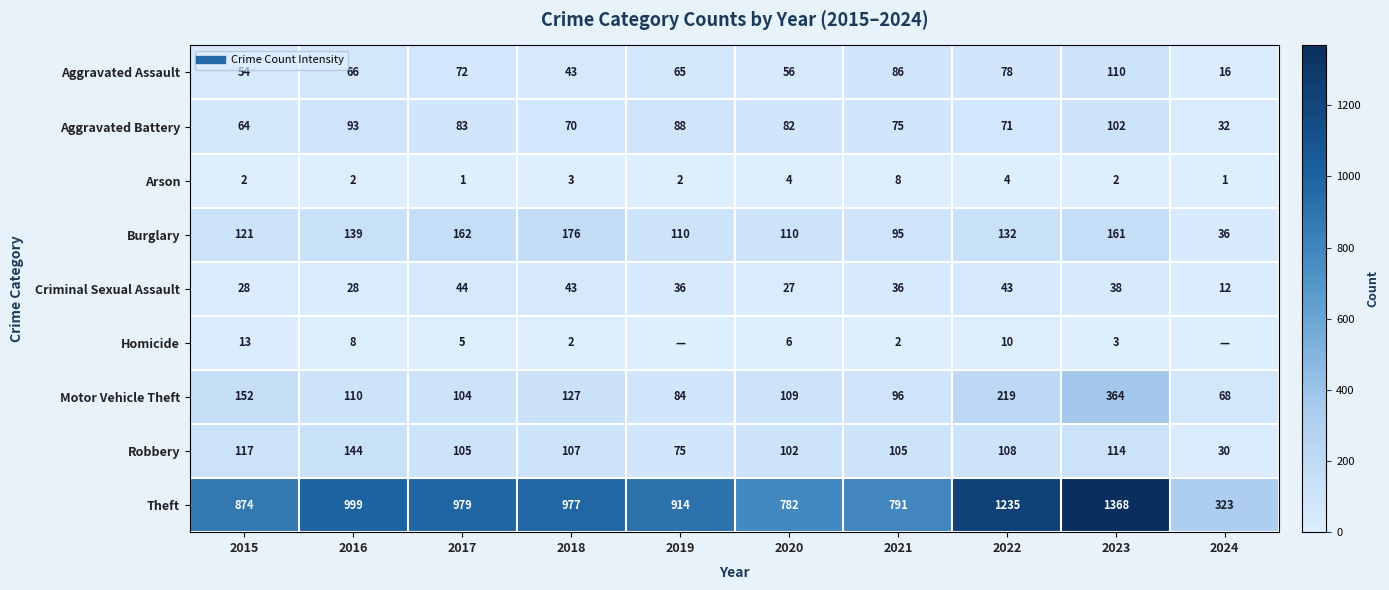

Between 2015 and 2021, which series saw the biggest shift?

Theft